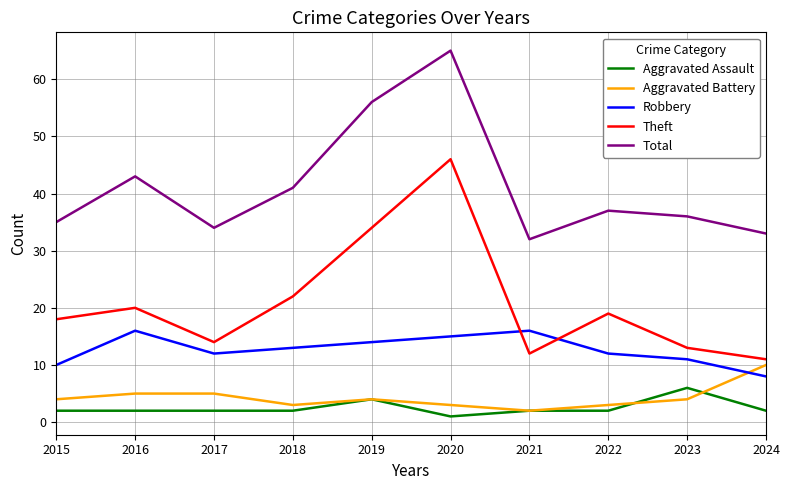

In Total, how many points are lower than both neighbors (excluding endpoints)?

2